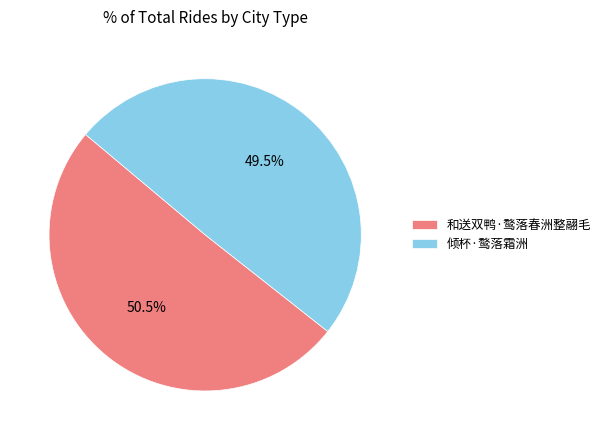

Is it true that 和送双鸭·鹜落春洲整翮毛 is 65% of the pie?

False